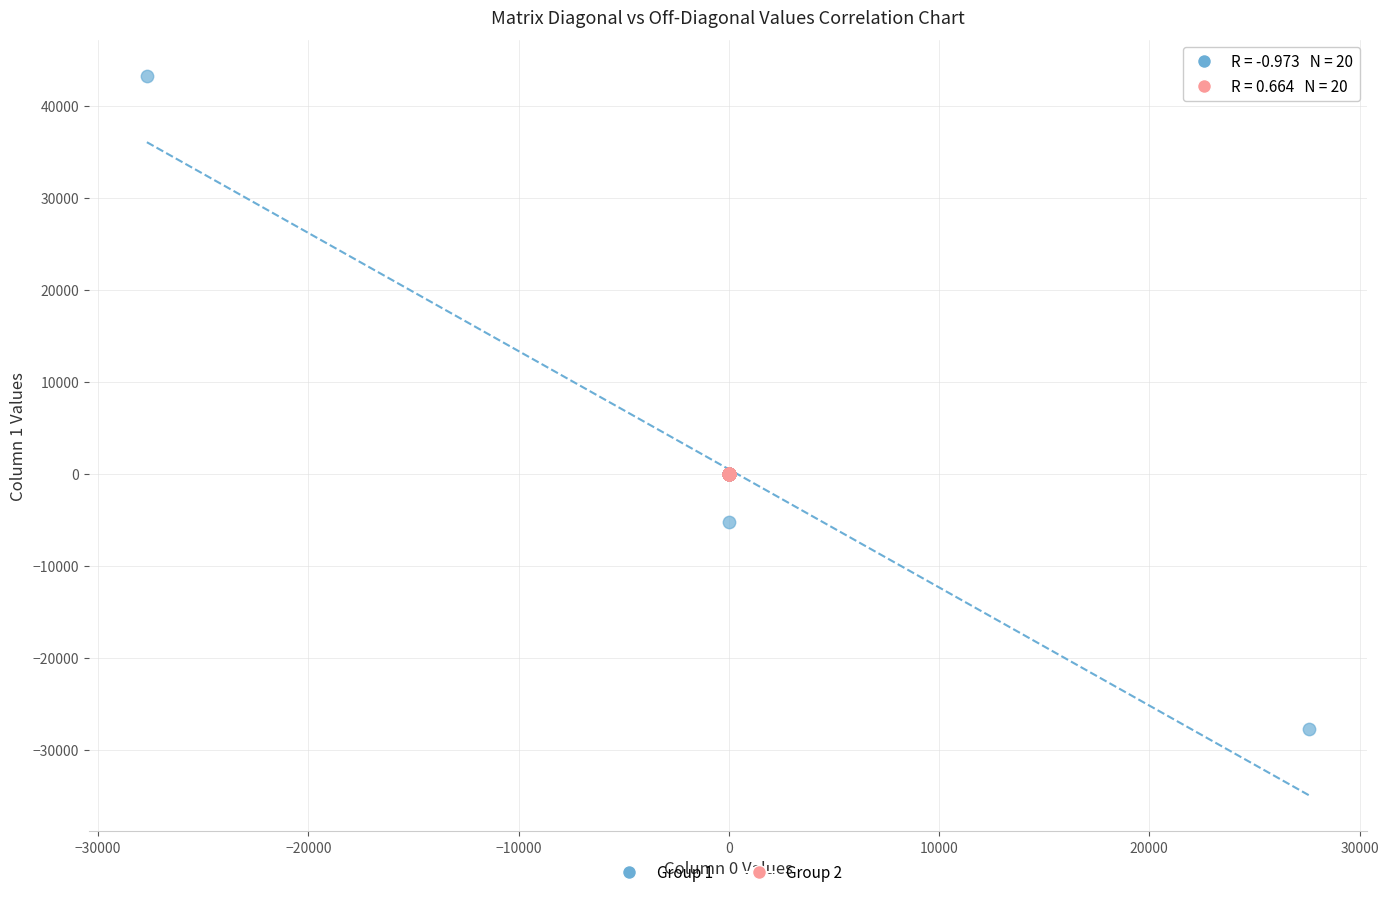

Which series has the largest Y range (max minus min)?

Group 1